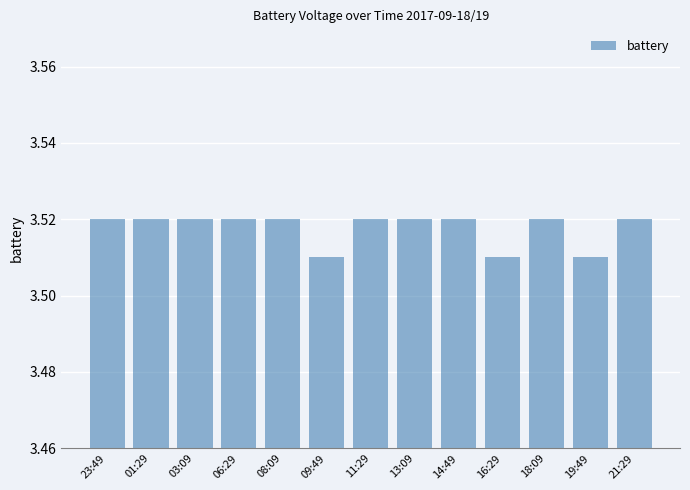

How many values are between 3 and 4?

13